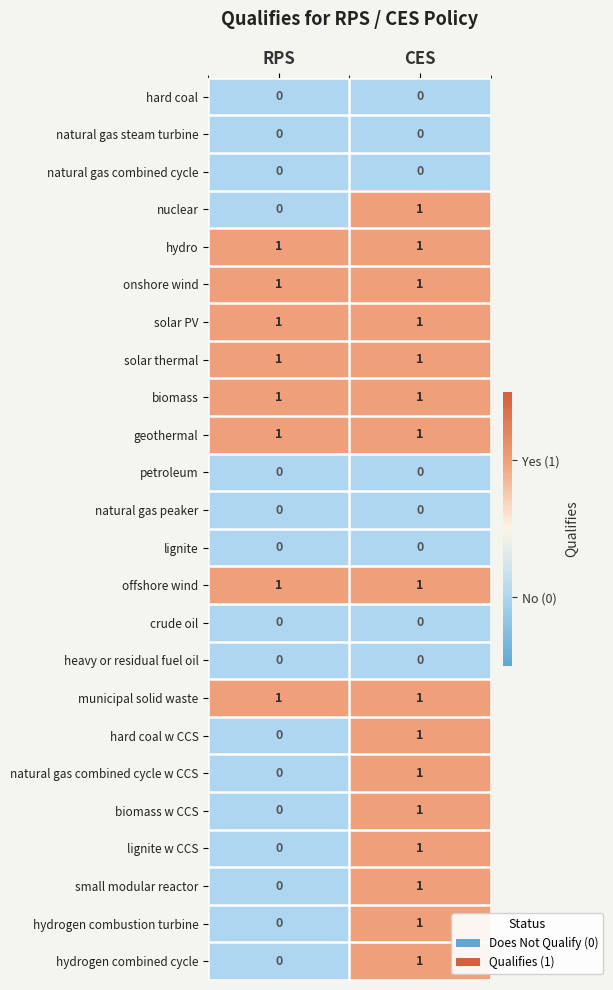

At which category is the sum across all series the highest?

CES